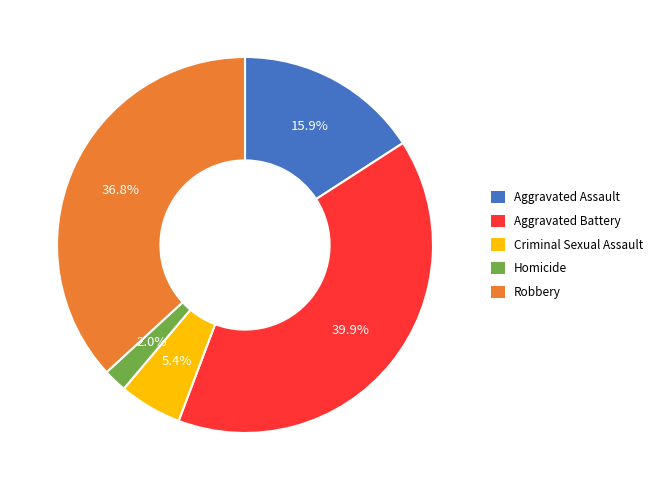

To the nearest percent, what percentage of the pie is Aggravated Battery?

40%